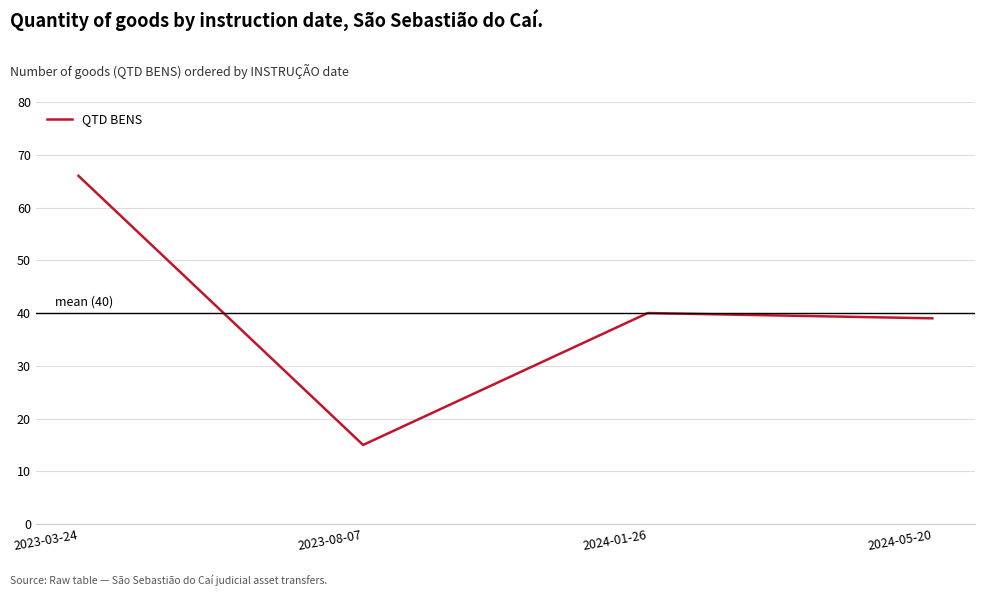

What is the difference between the second highest and second lowest values?

1